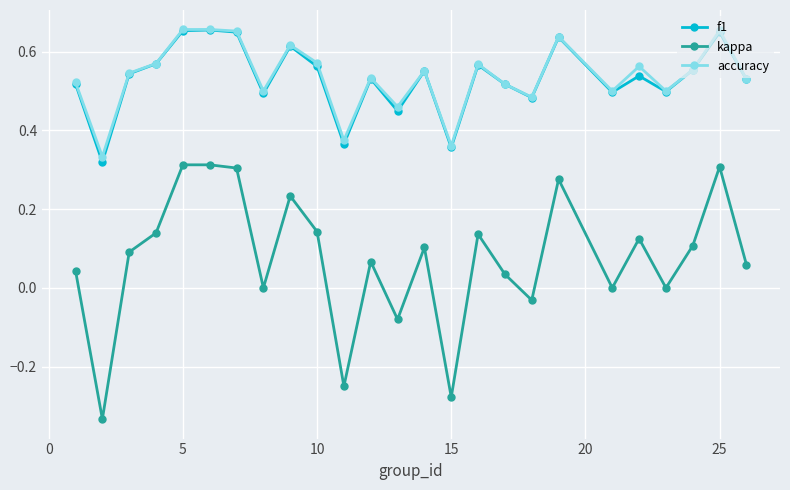

True or false: kappa and accuracy intersect in this chart.

False